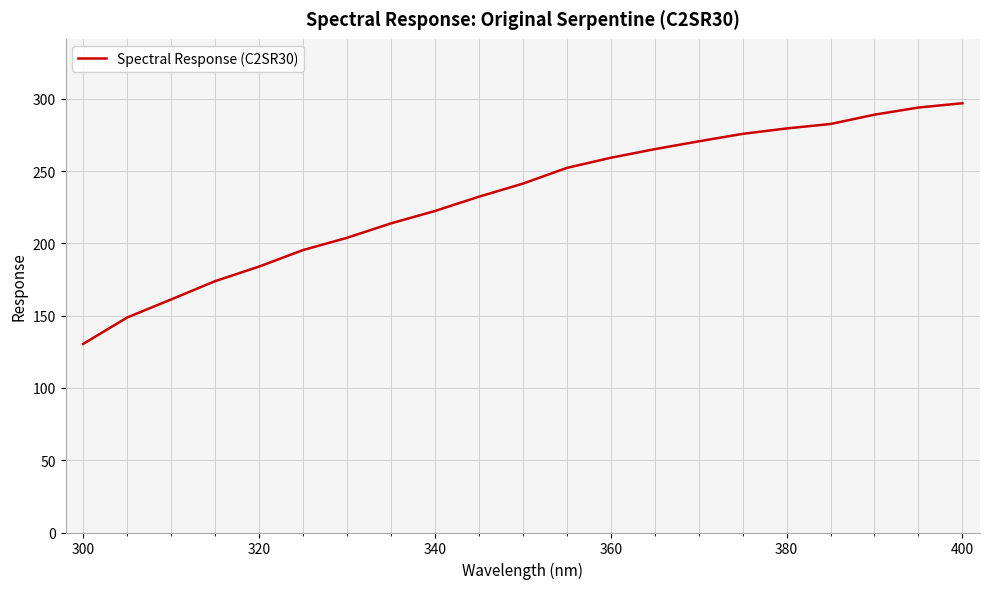

What is the greatest value displayed?

296.9